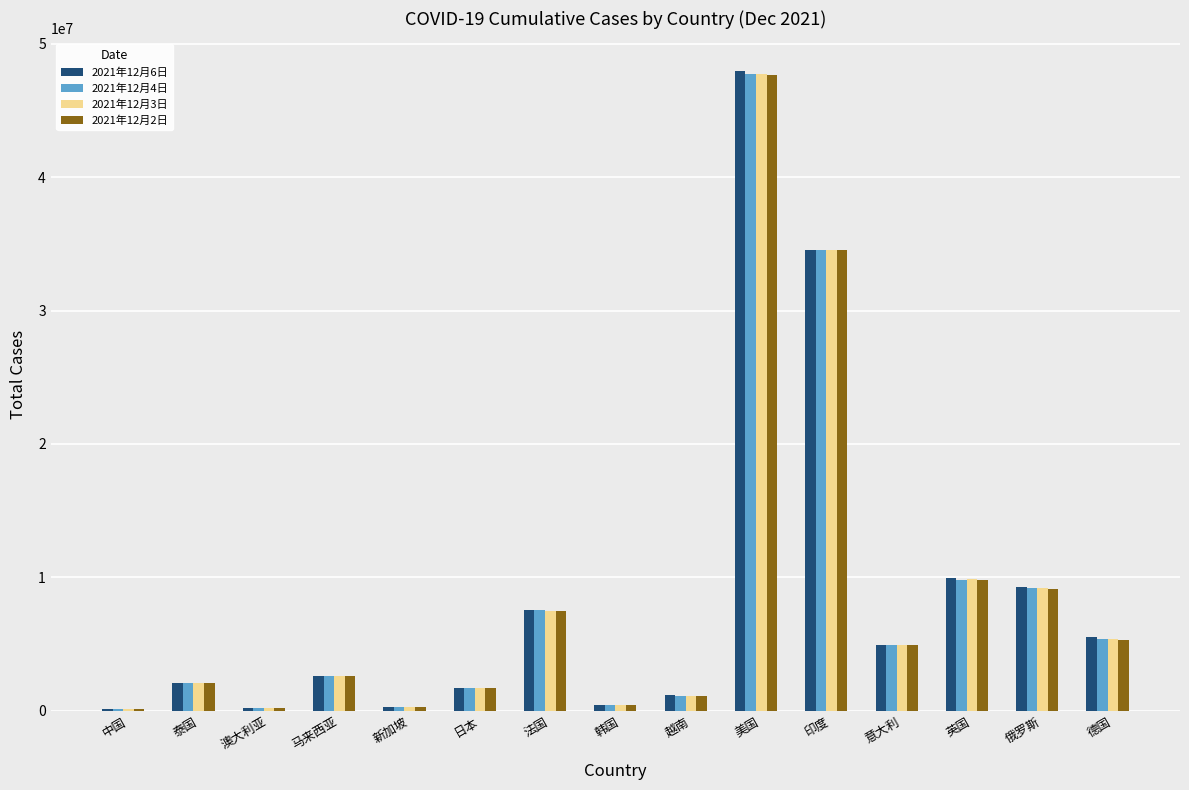

True or false: 2021年12月6日 has a value of 2597080 at 马来西亚.

True